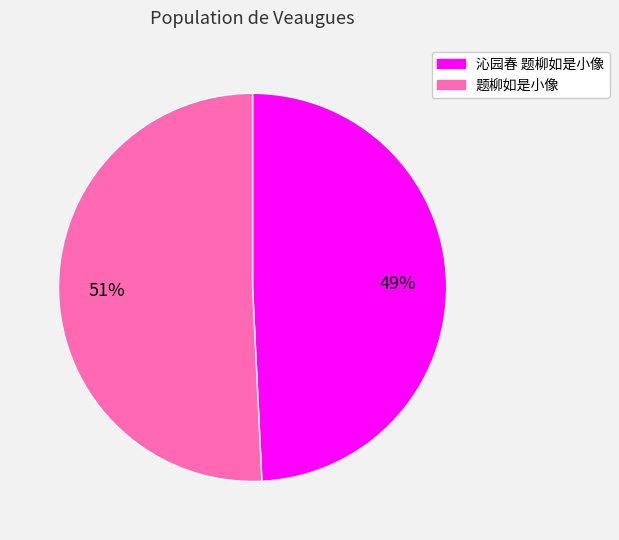

To the nearest percent, what percentage of the pie is 沁园春 题柳如是小像?

49%